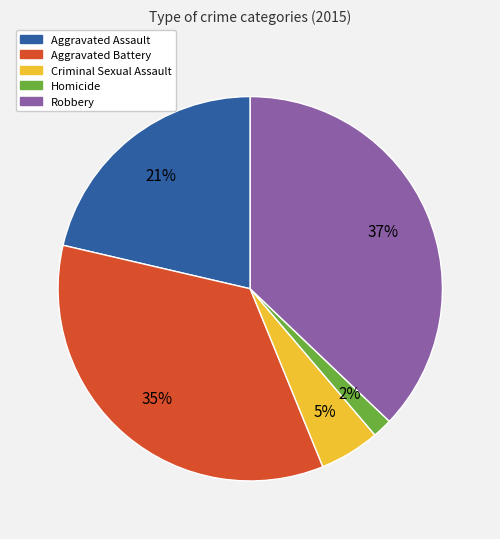

True or false: Robbery accounts for 37% of the total.

True